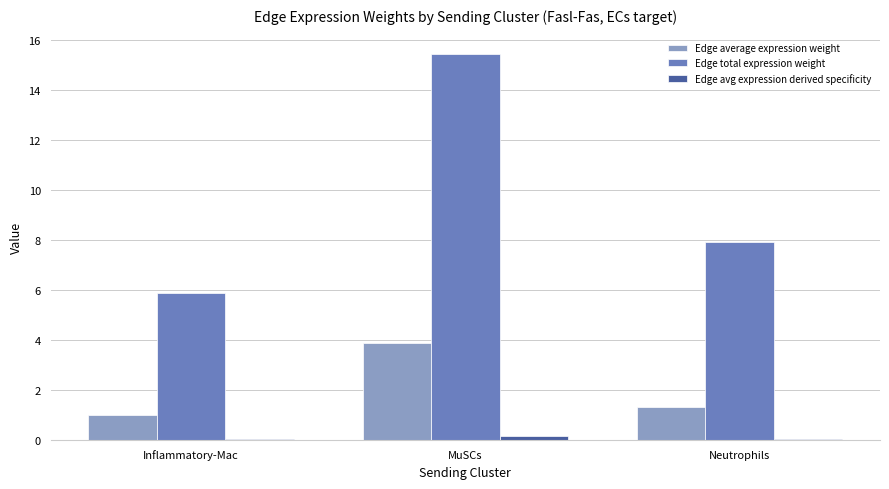

Between Inflammatory-Mac and Neutrophils, which series saw the biggest shift?

Edge total expression weight